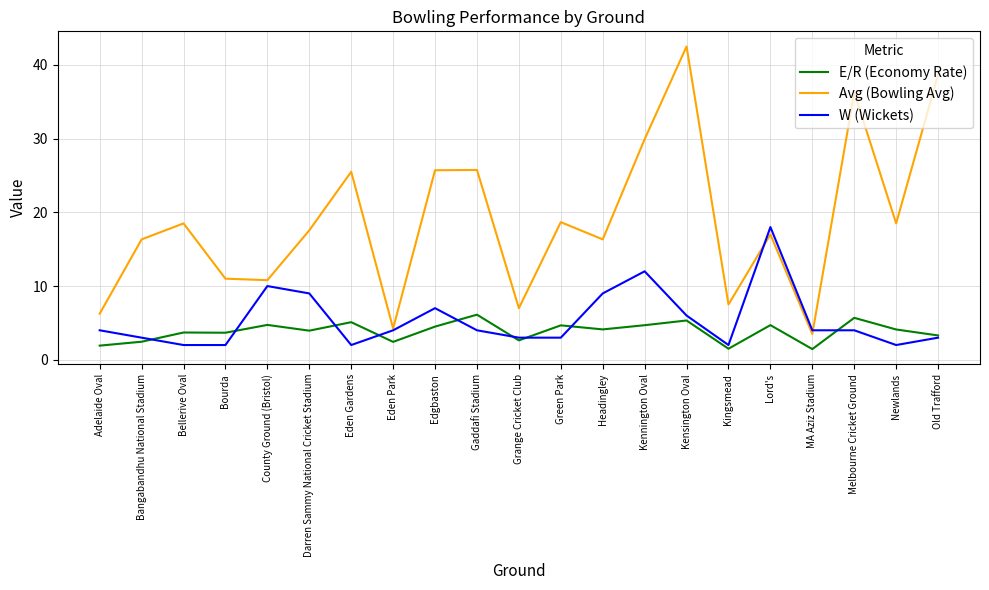

List the series in order of their peak value, lowest first.

E/R (Economy Rate), W (Wickets), Avg (Bowling Avg)